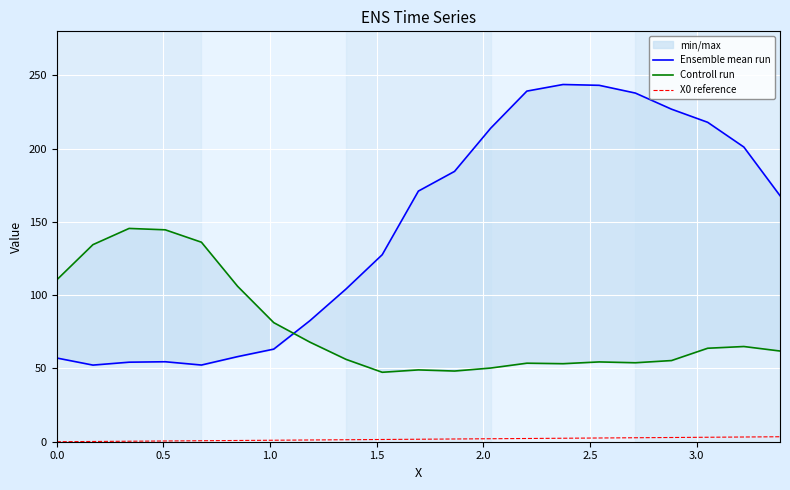

What is the difference between the maximum and minimum values in the Ensemble mean run series?

191.4